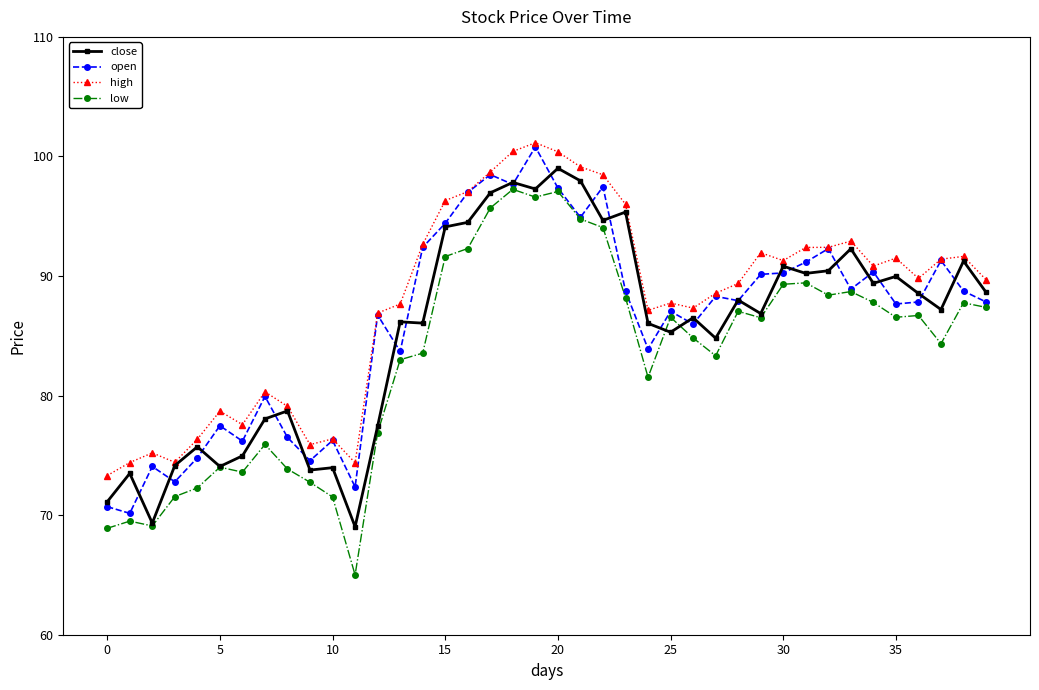

True or false: open and close cross at least once.

True